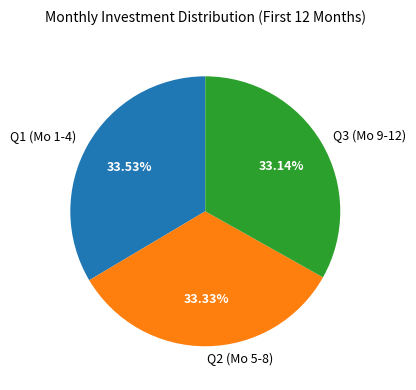

Is the sum of Q2 (Mo 5-8) and Q3 (Mo 9-12) greater than half?

Yes